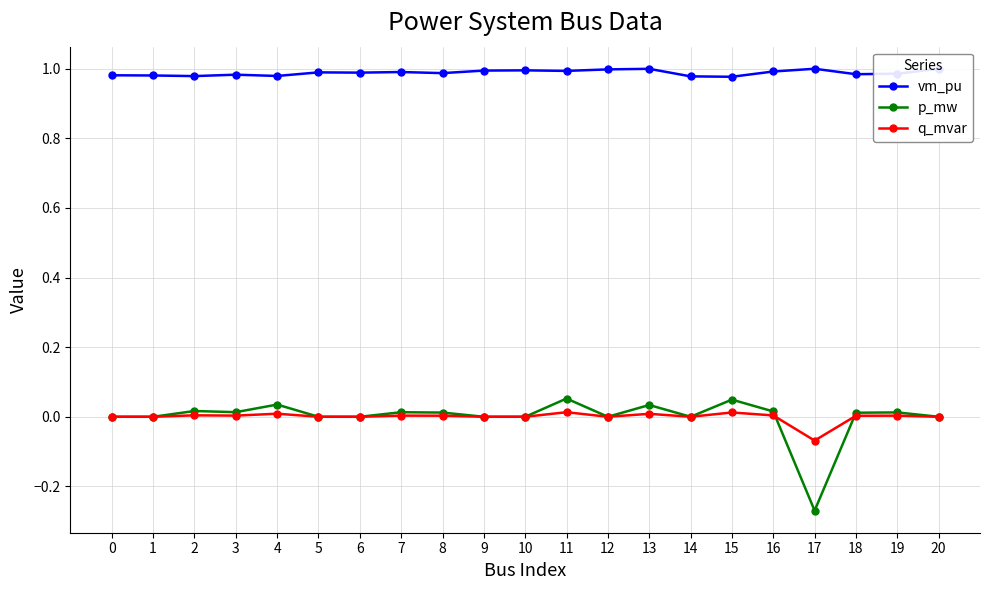

How many distinct data groups are displayed?

3